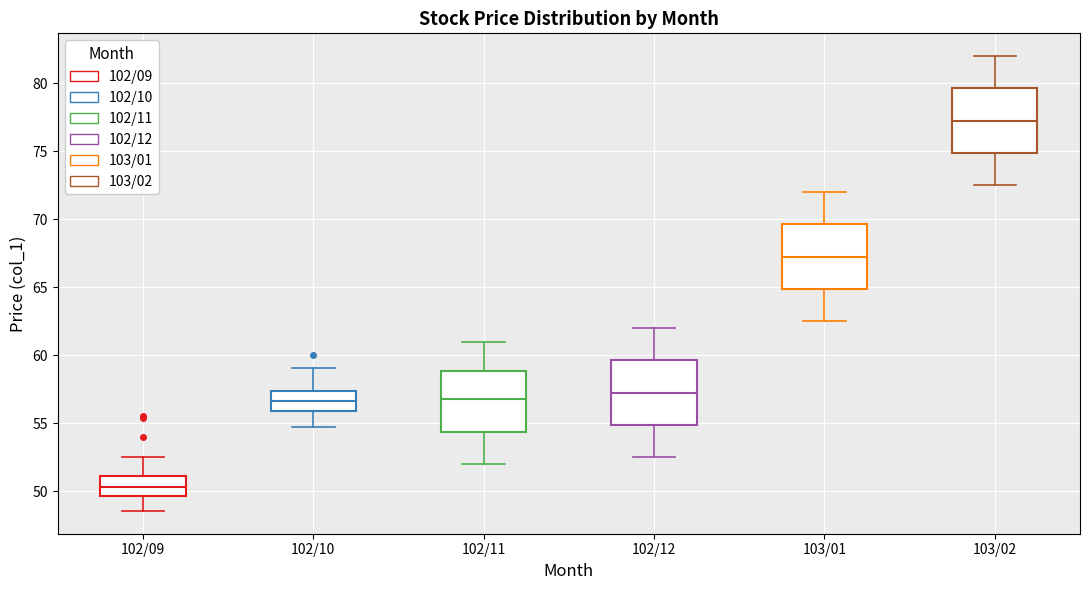

Where is the upper edge of the box for 102/11 on the y-axis? The values are not printed on the chart, so give them approximately, as read against the axis.

59.0